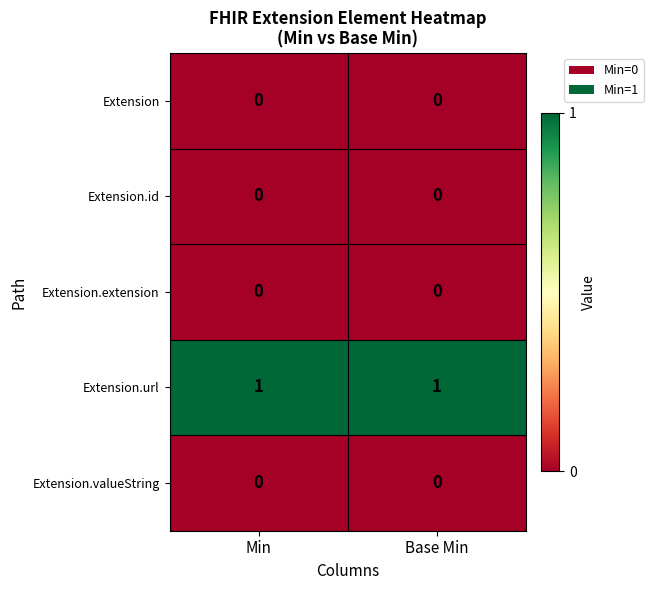

Reading right to left, what are all the values shown in this chart?

Extension: 0	0
Extension.id: 0	0
Extension.extension: 0	0
Extension.url: 1	1
Extension.valueString: 0	0